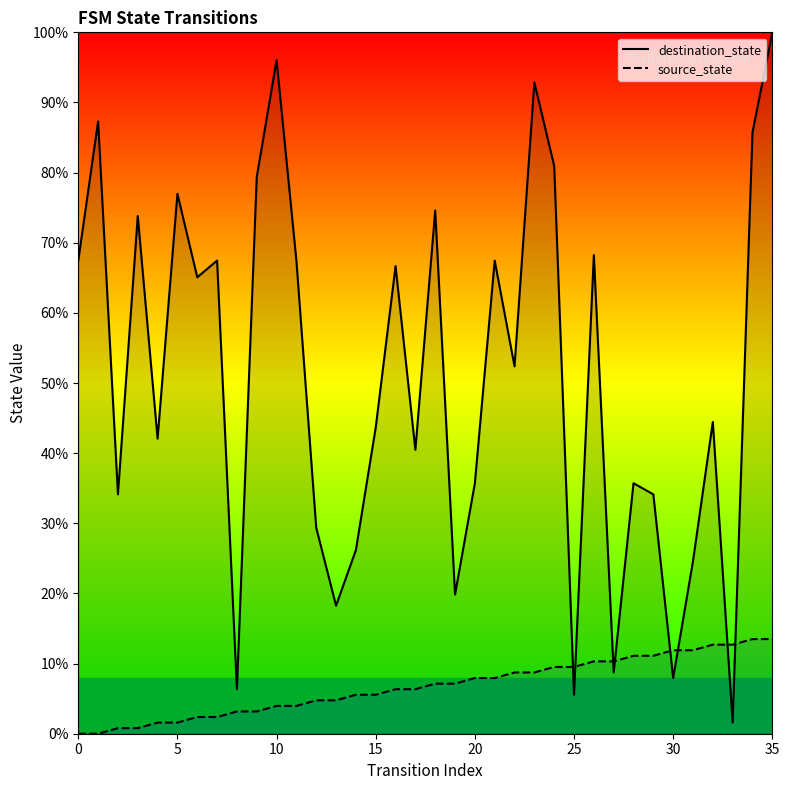

List the series in order of their overall mean, lowest first.

source_state, destination_state